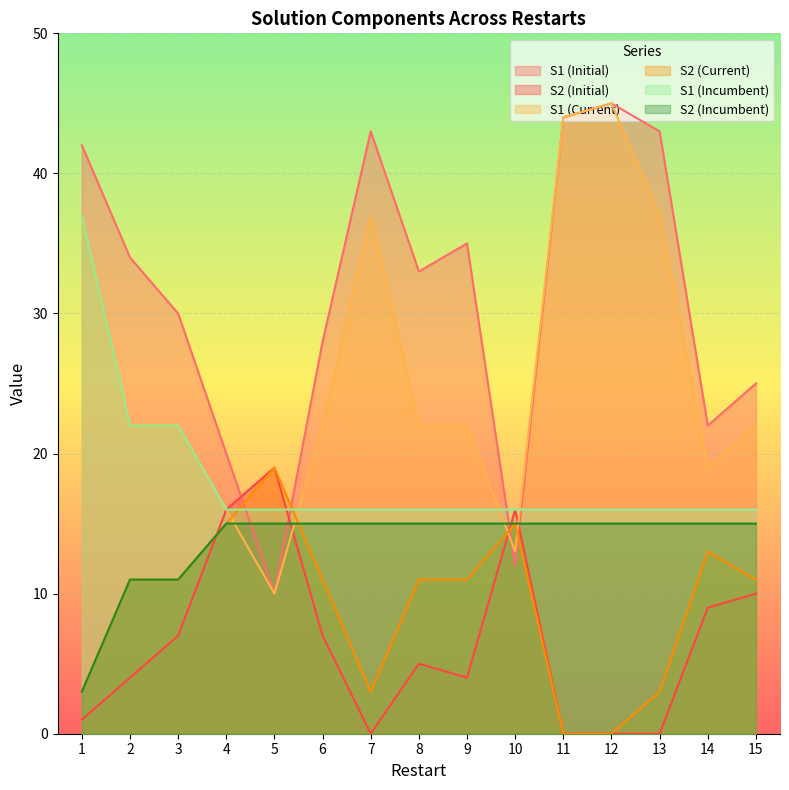

How many data points does each series have?

15